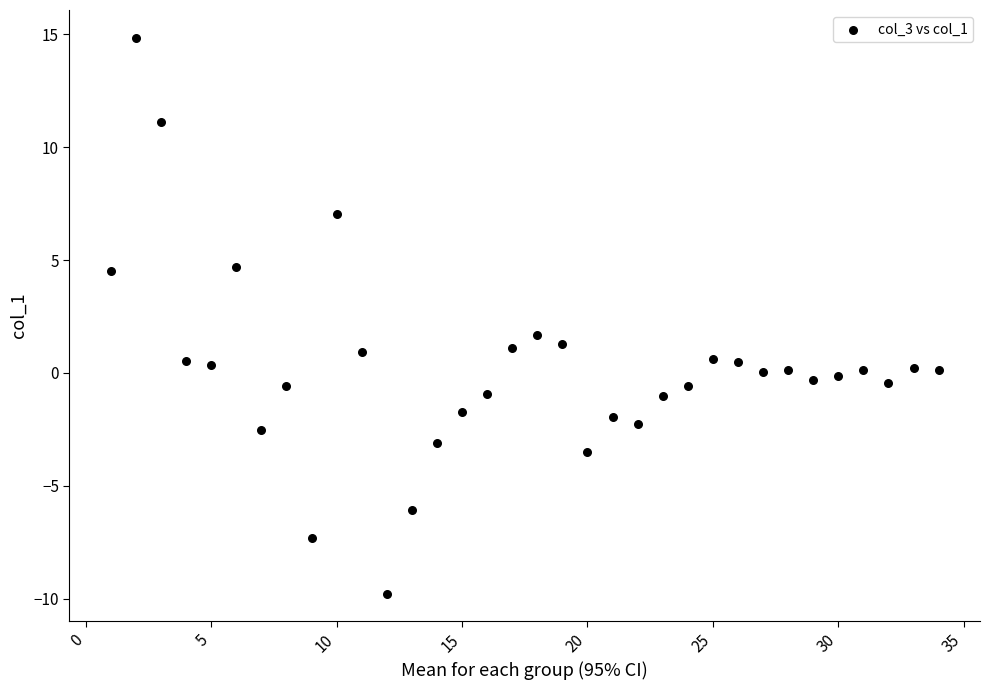

What is the range of Y values (max minus min)?

24.6